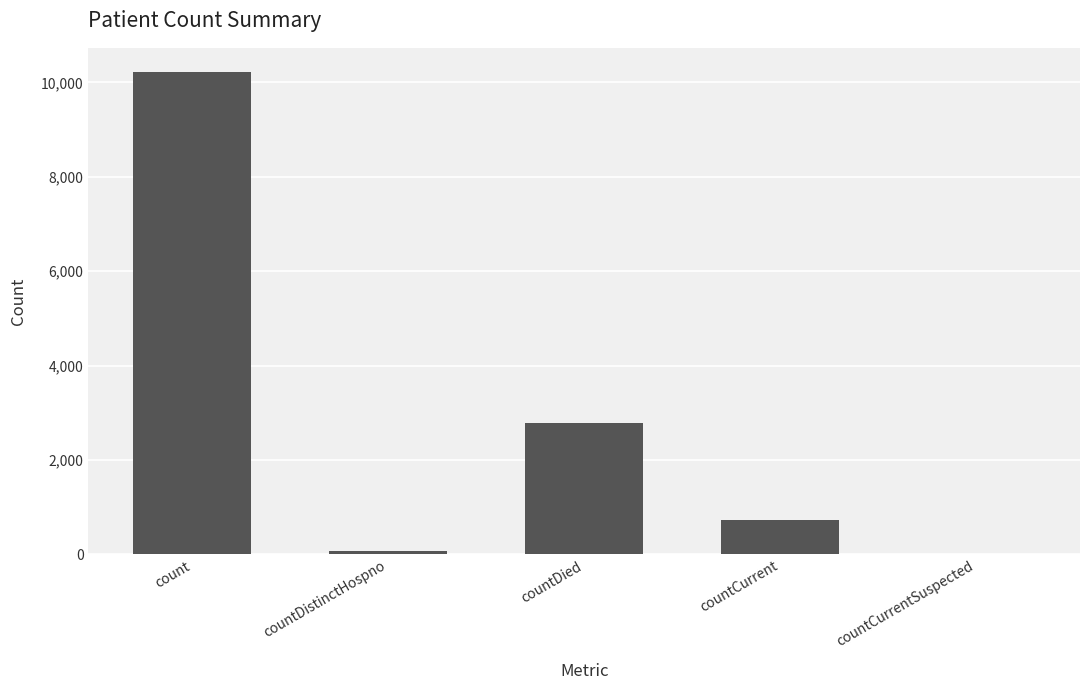

What is the greatest value displayed?

10222